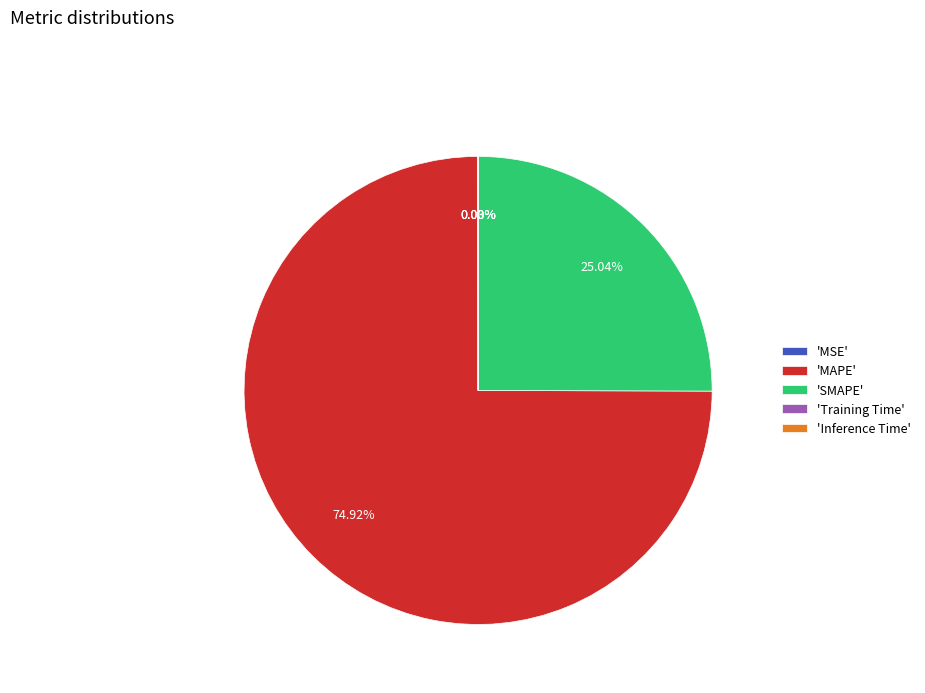

Is there a majority slice in this chart?

Yes